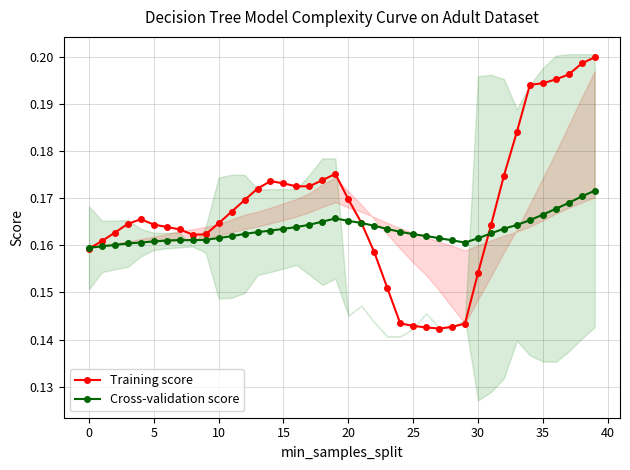

What is the value of the Cross-validation score point at the 26th from the left?

0.2